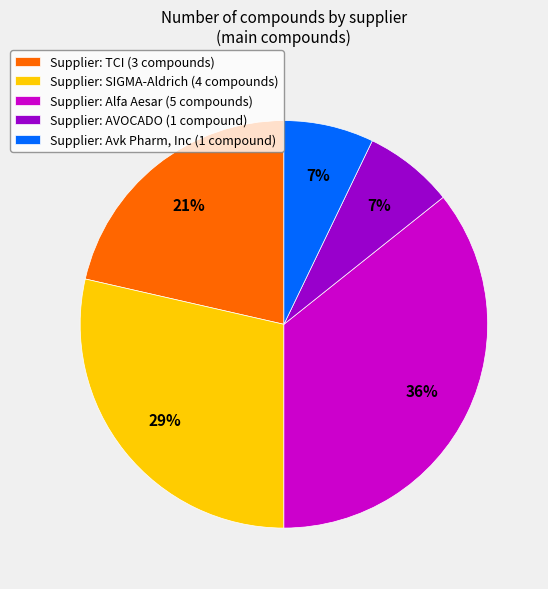

What is the largest slice in the pie chart?

Supplier: Alfa Aesar (5 compounds)